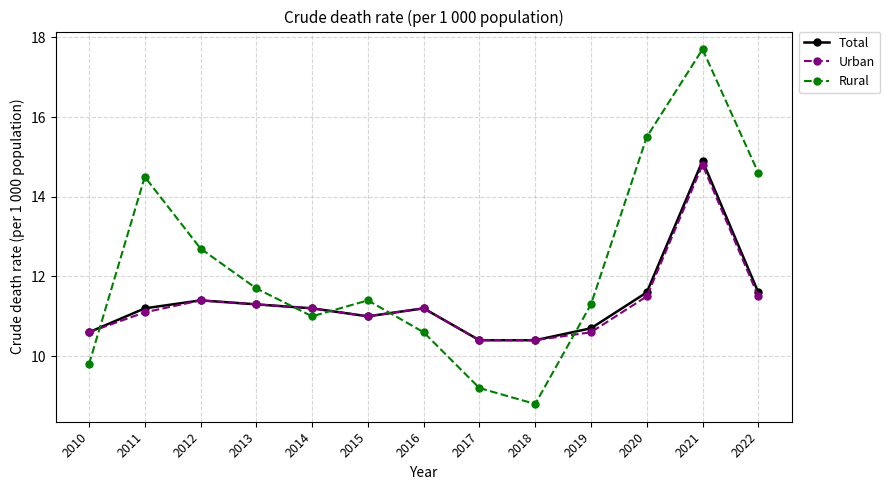

What is the smallest value displayed?

8.8